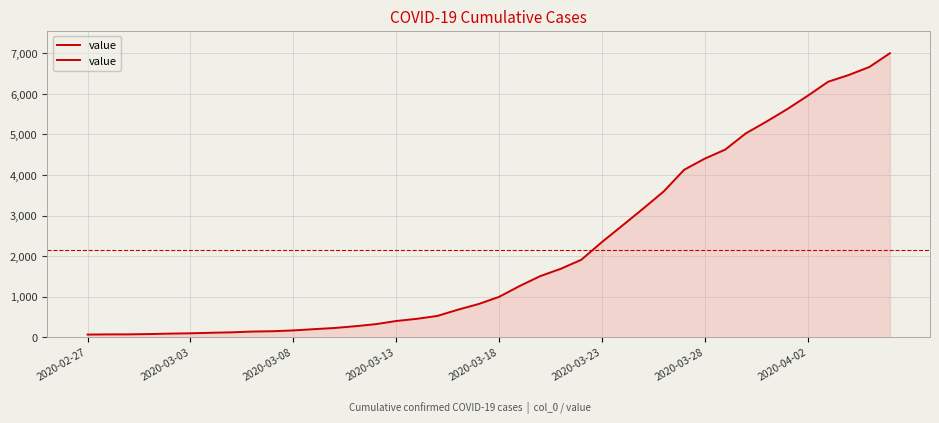

True or false: there are more than 1 points higher than both neighbors.

False